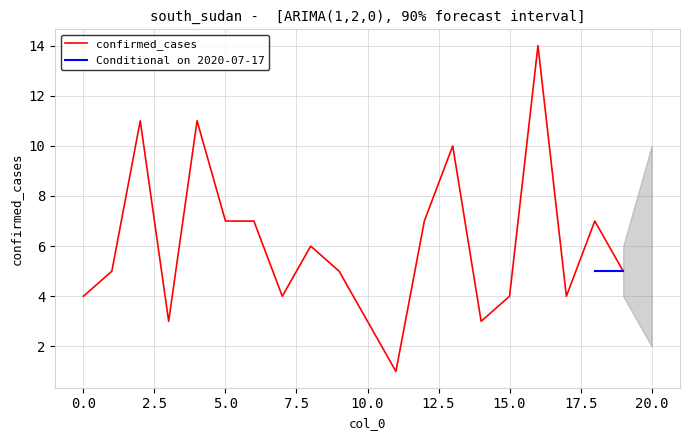

List the labels in order of value, smallest first.

11, 3, 10, 14, 0, 7, 15, 17, 1, 9, 19, 8, 5, 6, 12, 18, 13, 2, 4, 16